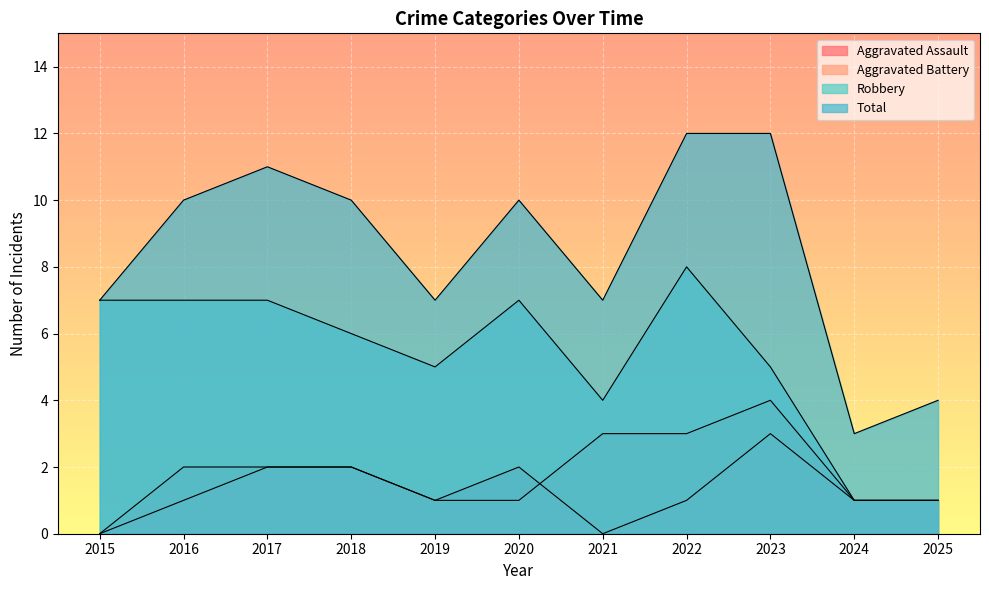

Is it true that Aggravated Assault equals 1 at 2022?

True